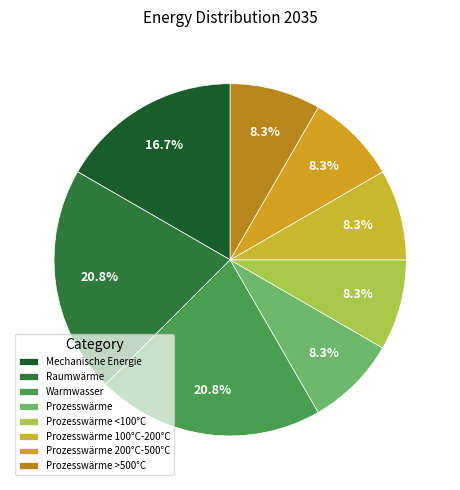

To the nearest percent, what portion does Prozesswärme <100°C represent?

8%